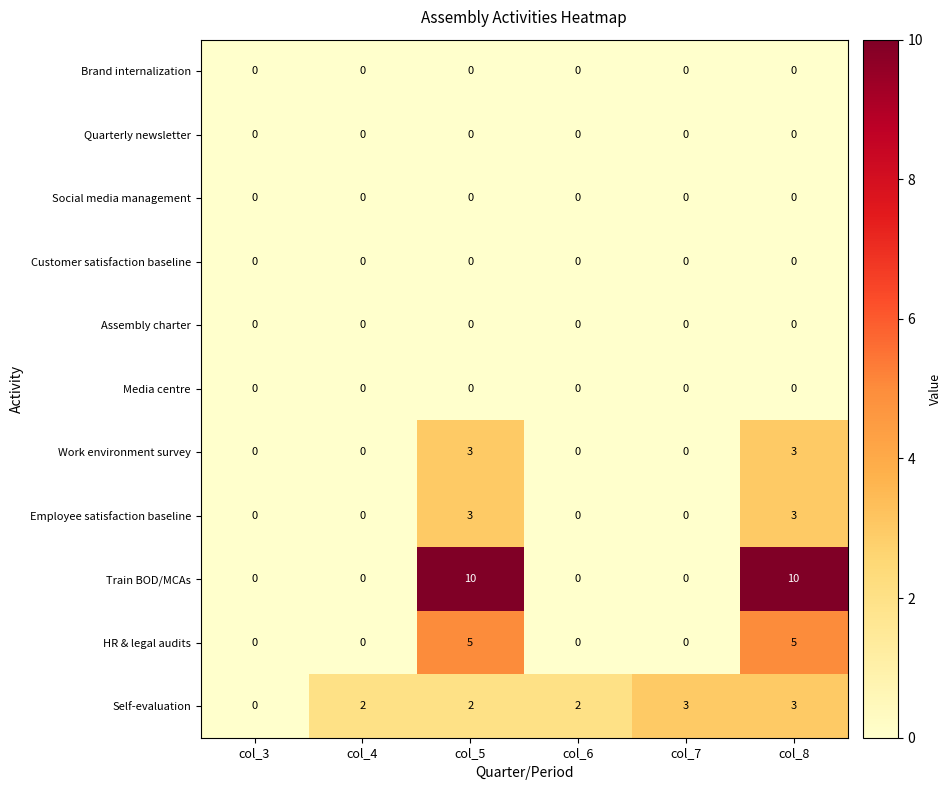

True or false: Employee satisfaction baseline has a value of 3 at col_5.

True